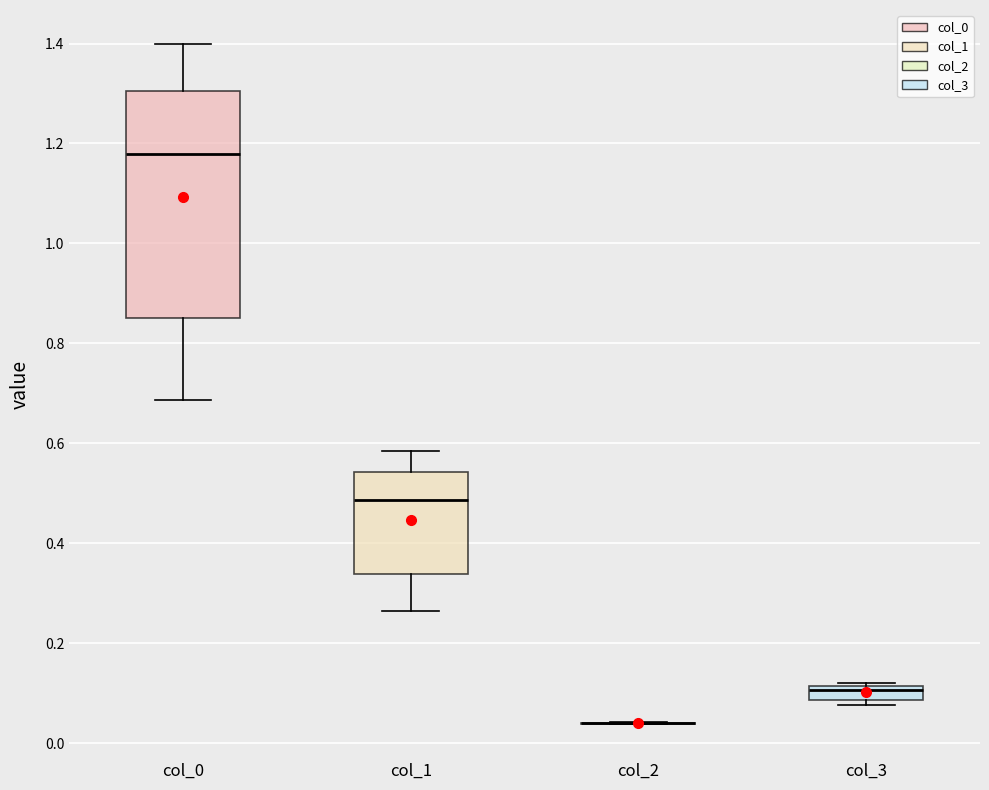

Comparing the boxes themselves (not the whiskers), which one is the tallest?

col_0